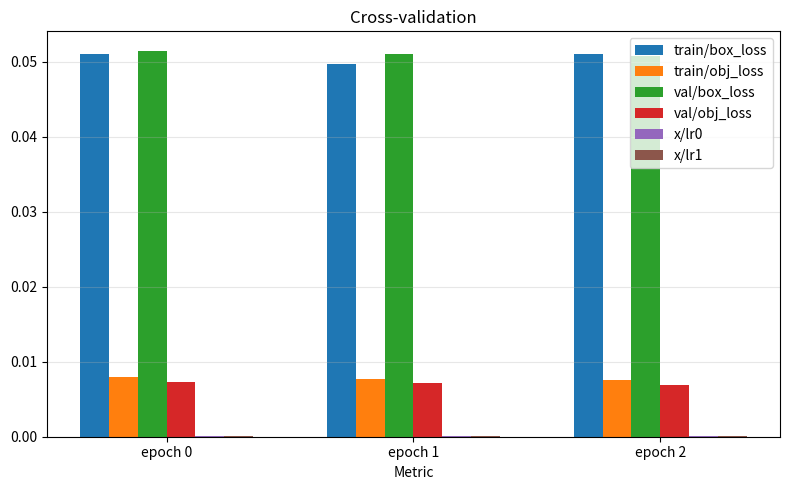

The value of val/obj_loss at epoch 1 is 0.0. True or false?

True